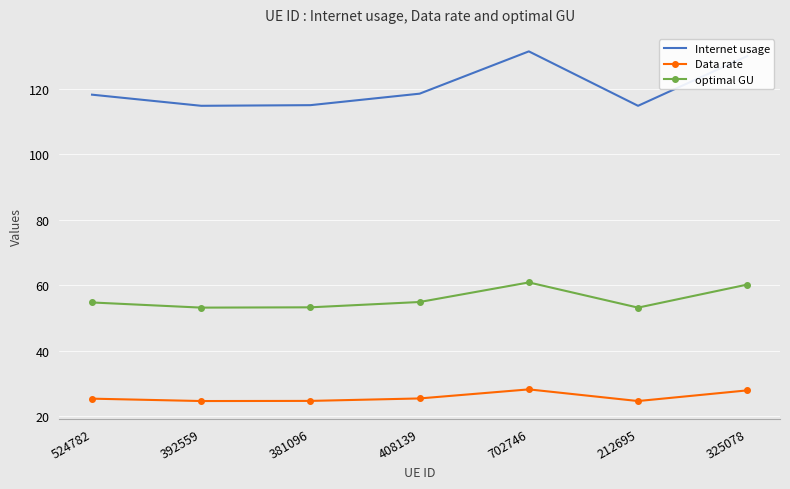

What position from the left is 325078?

7